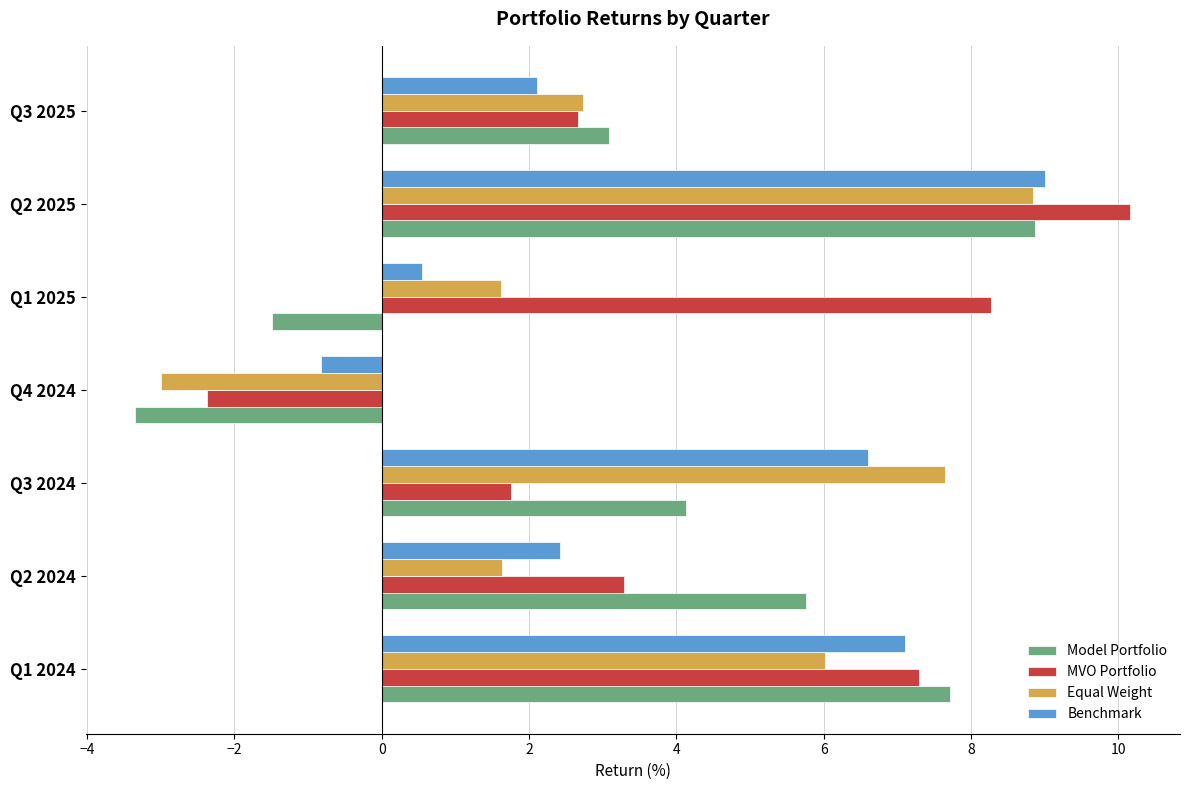

What are all the series names shown in the legend?

Model Portfolio, MVO Portfolio, Equal Weight, Benchmark